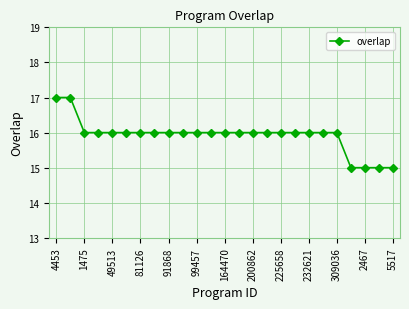

What is the sum of all values?

398